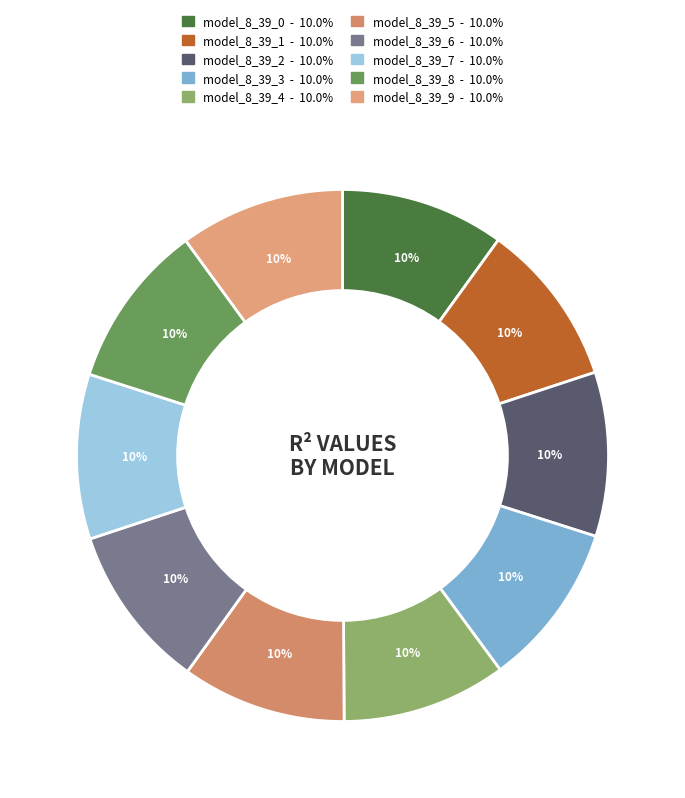

Which category has the biggest portion of the pie?

model_8_39_9